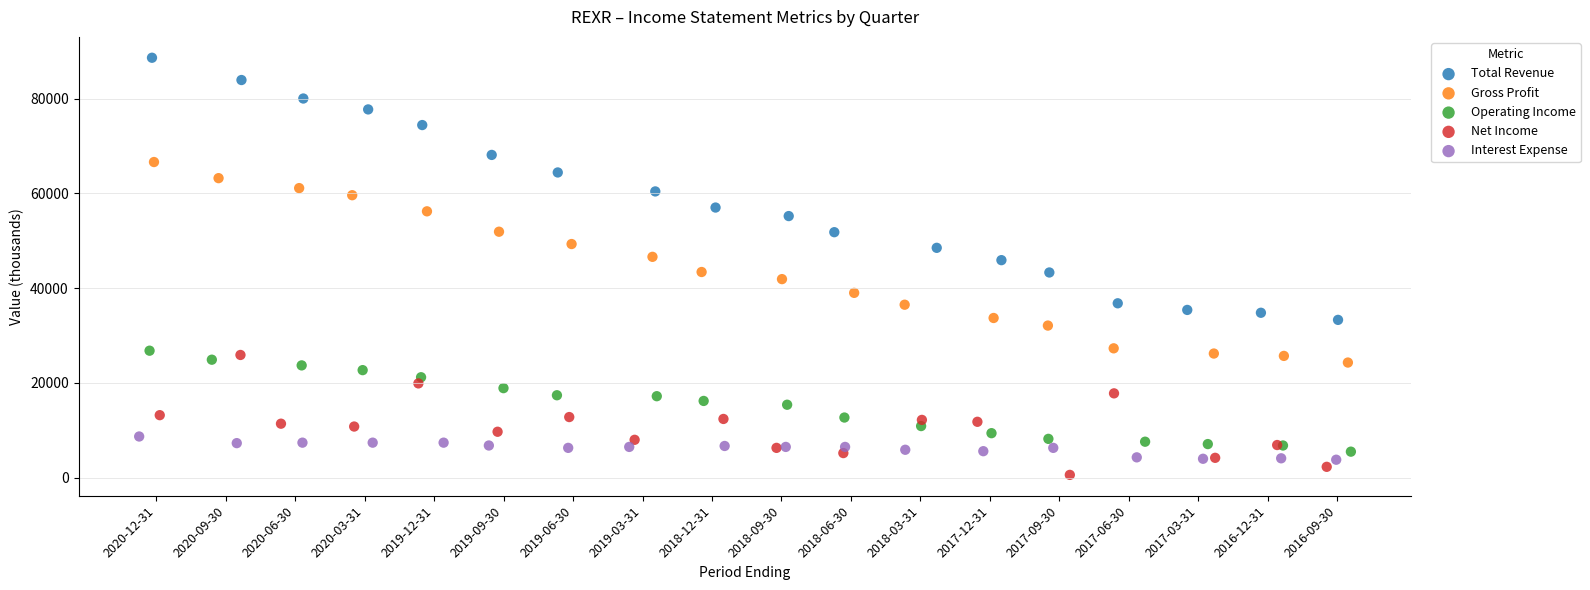

Which series reaches the maximum Y coordinate?

Total Revenue